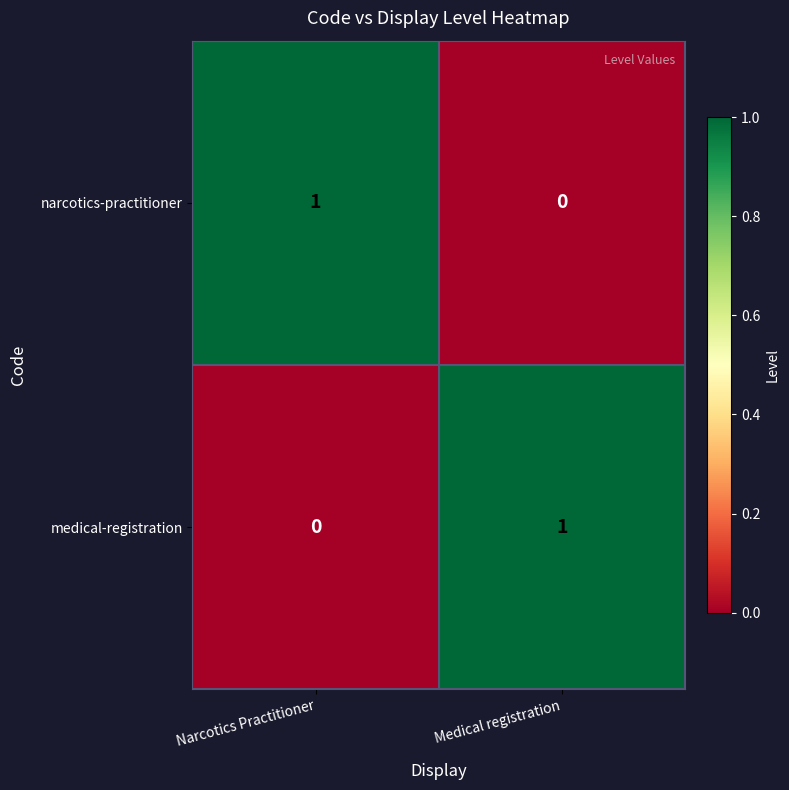

List the labels in order of narcotics-practitioner value, smallest first.

Medical registration, Narcotics Practitioner